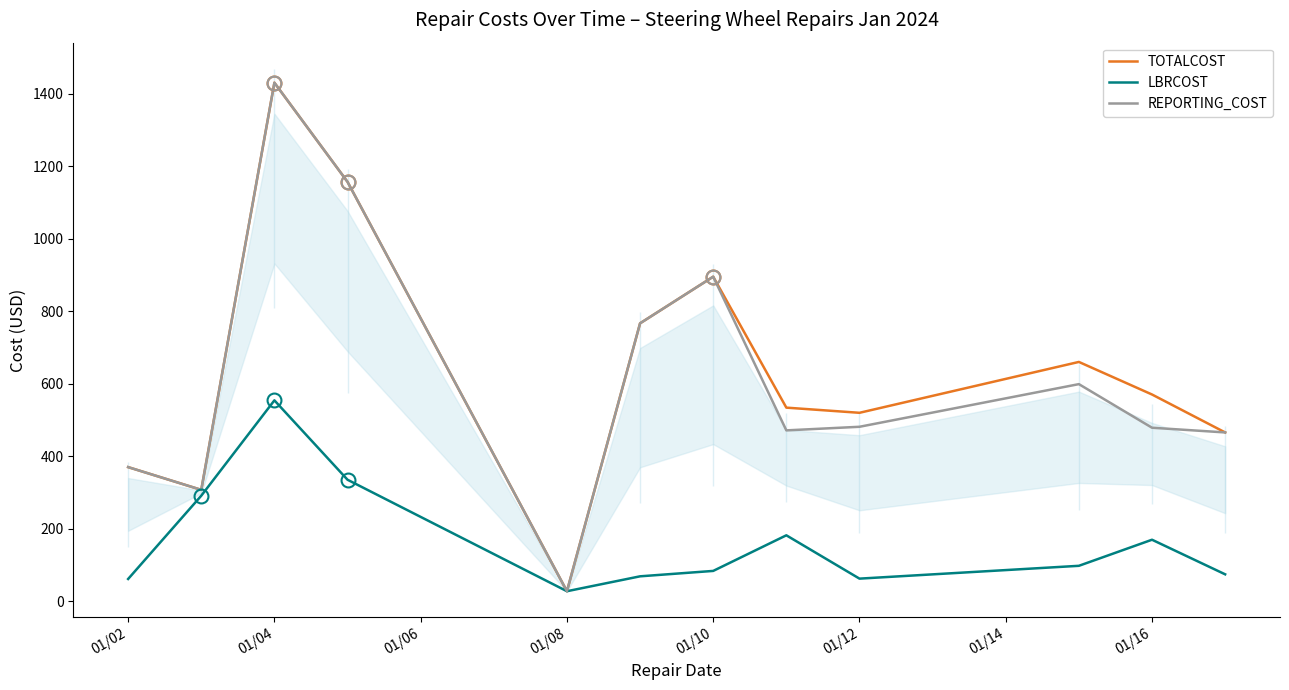

The value of TOTALCOST at 01/10 is 529.6. True or false?

False